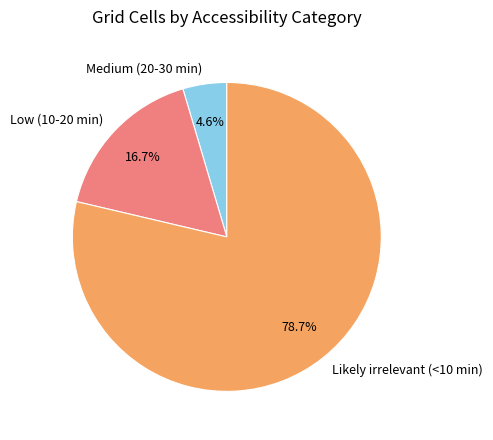

To the nearest percent, what is the difference between the Medium (20-30 min) and Low (10-20 min) slice percentages?

12%